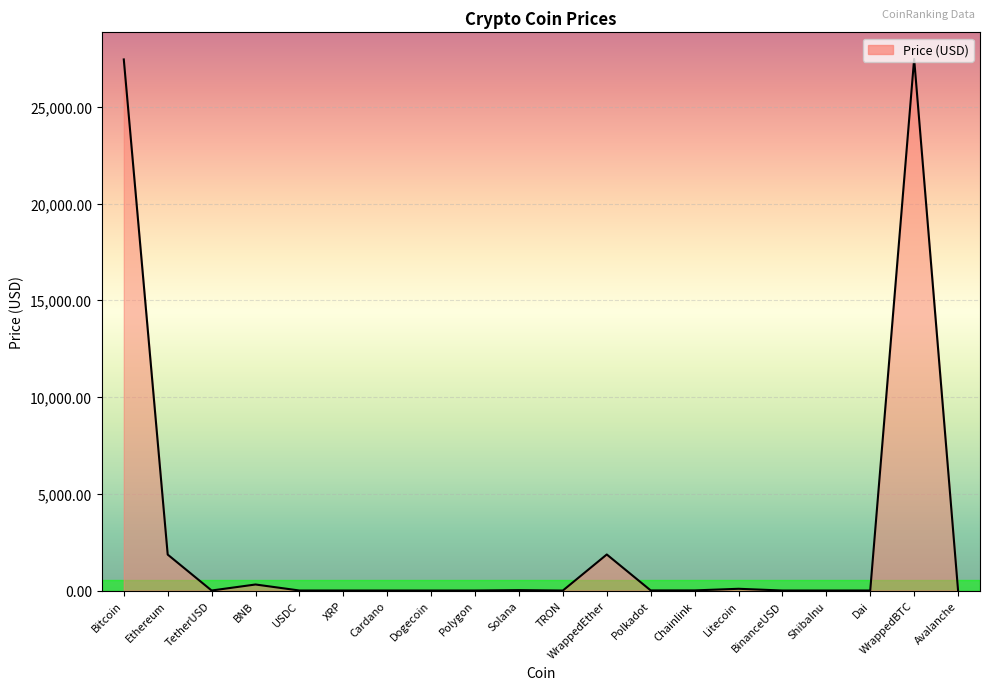

What is the approximate value at Ethereum?

1857.5